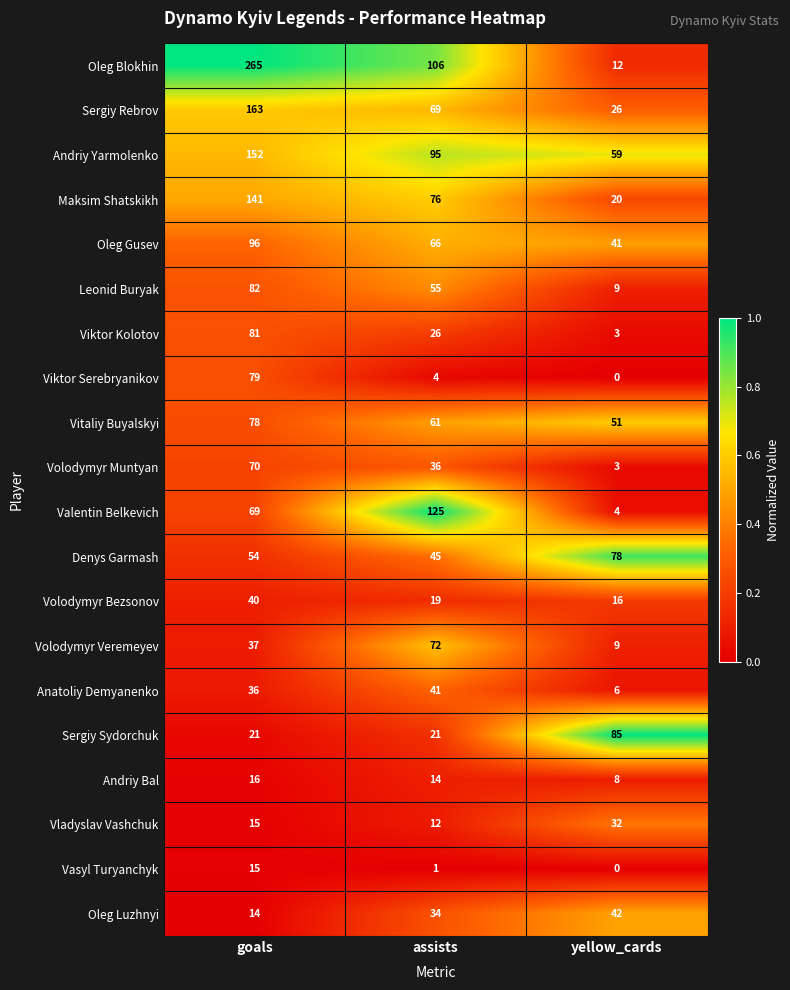

Which series changed the most between assists and yellow_cards?

Valentin Belkevich